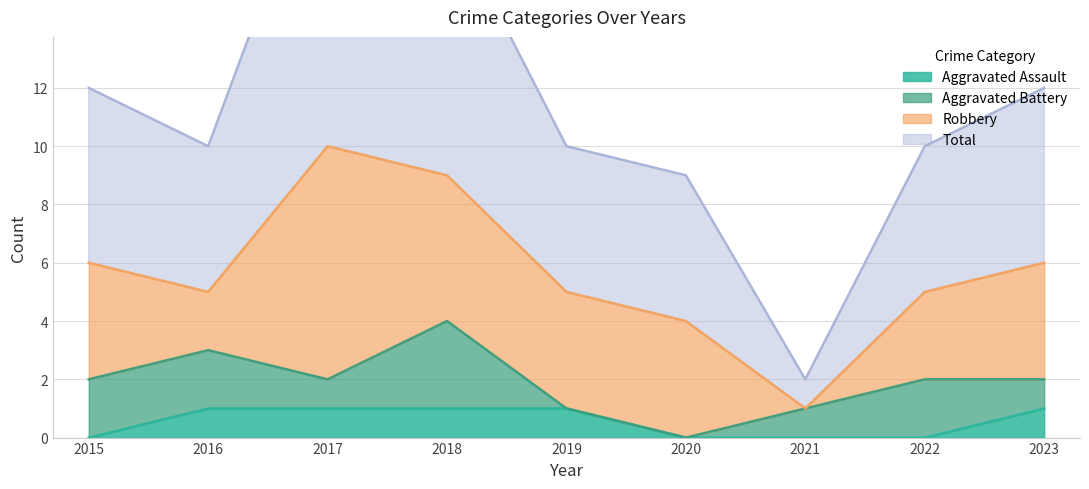

Does the chart display data point markers on the line(s)?

No